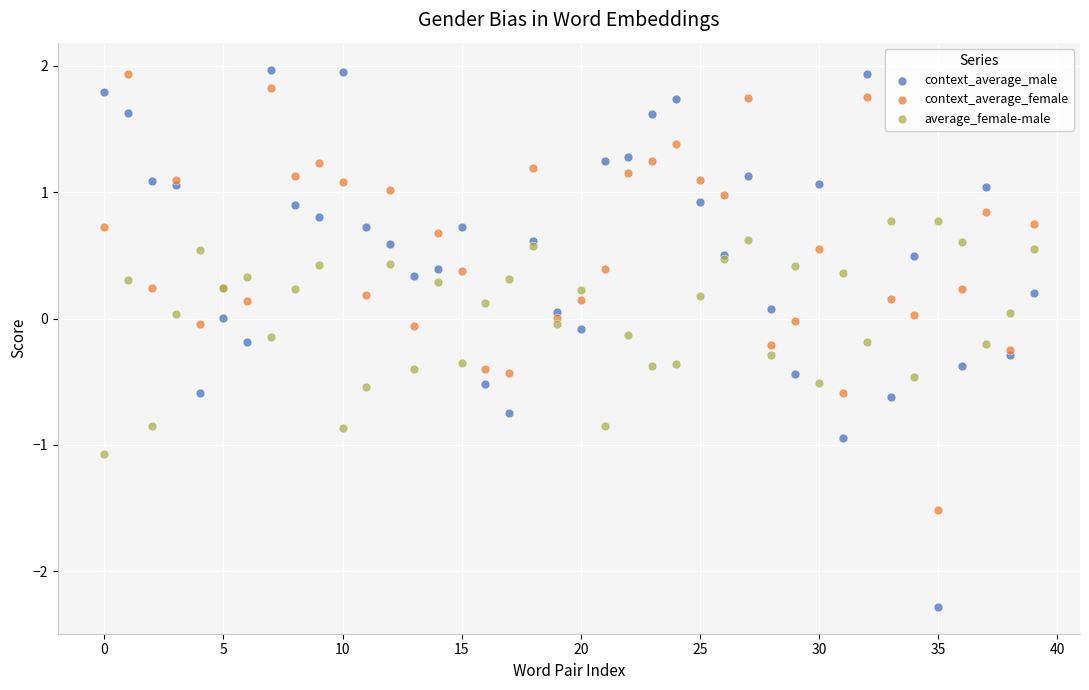

Which series has the largest Y range (max minus min)?

context_average_male